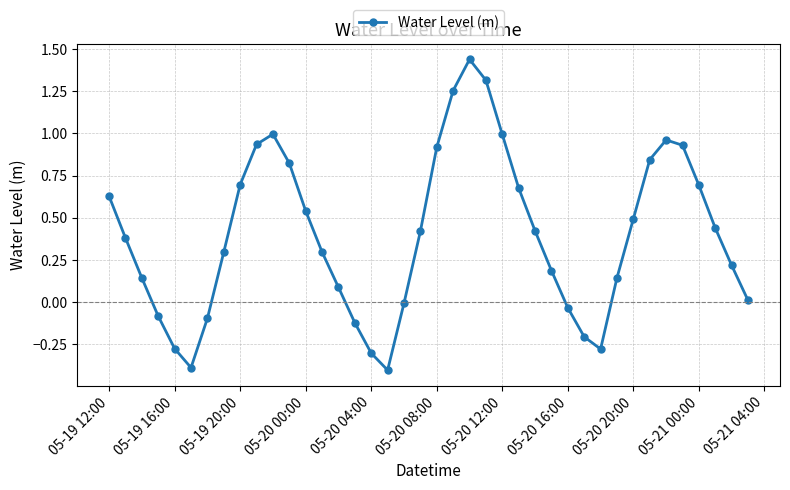

What is the minimum value shown in the chart?

-0.4